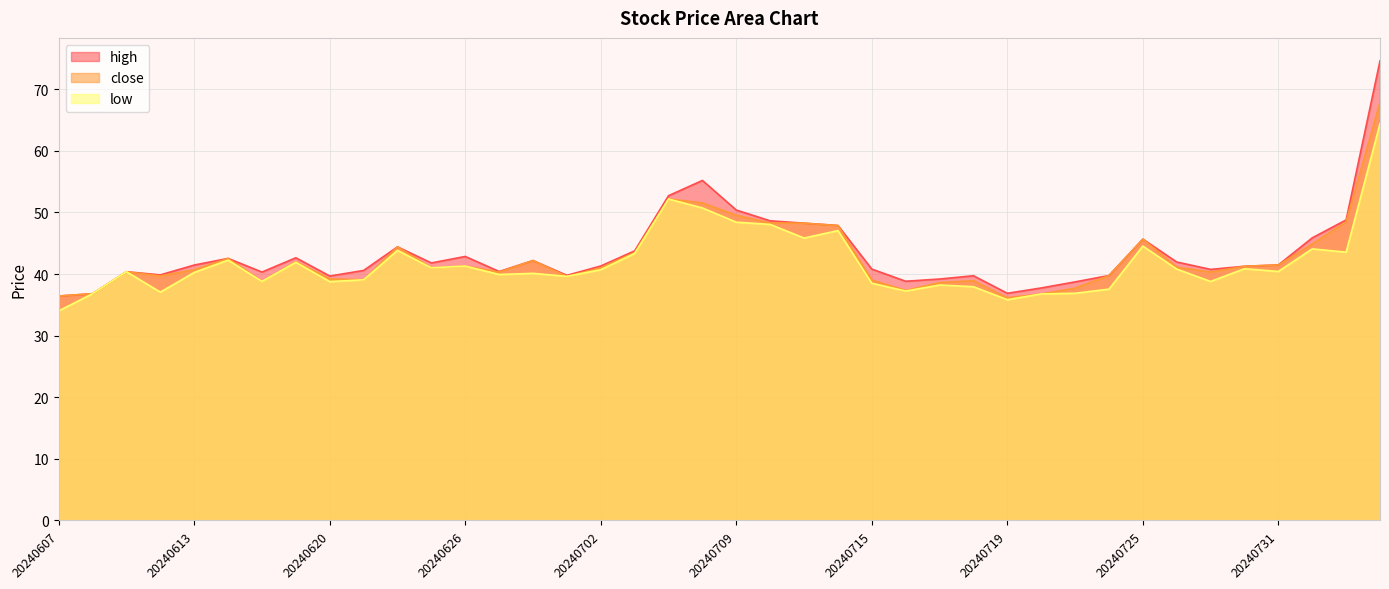

What is the difference between the low values at 20240617 and 20240702?

1.9